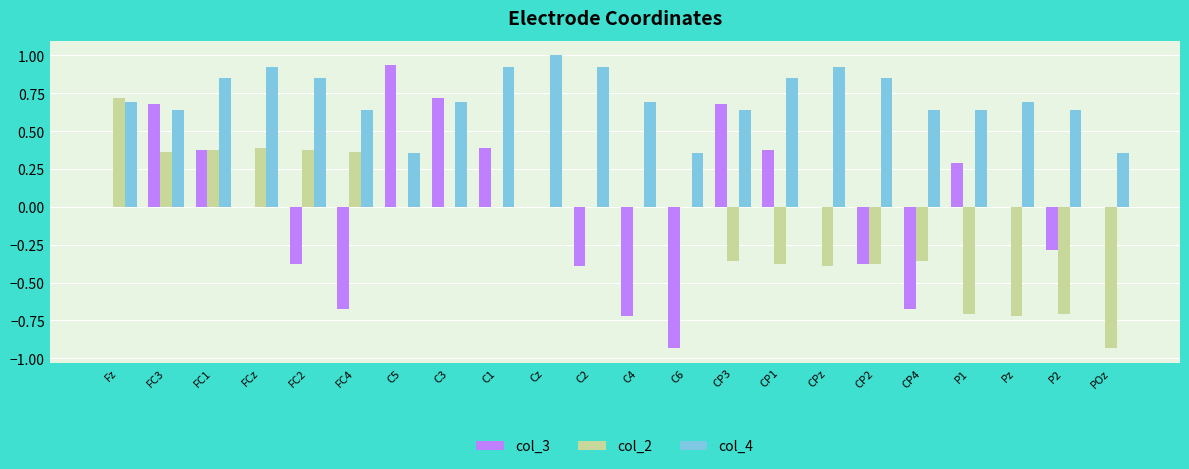

Count the number of categories in the chart.

22